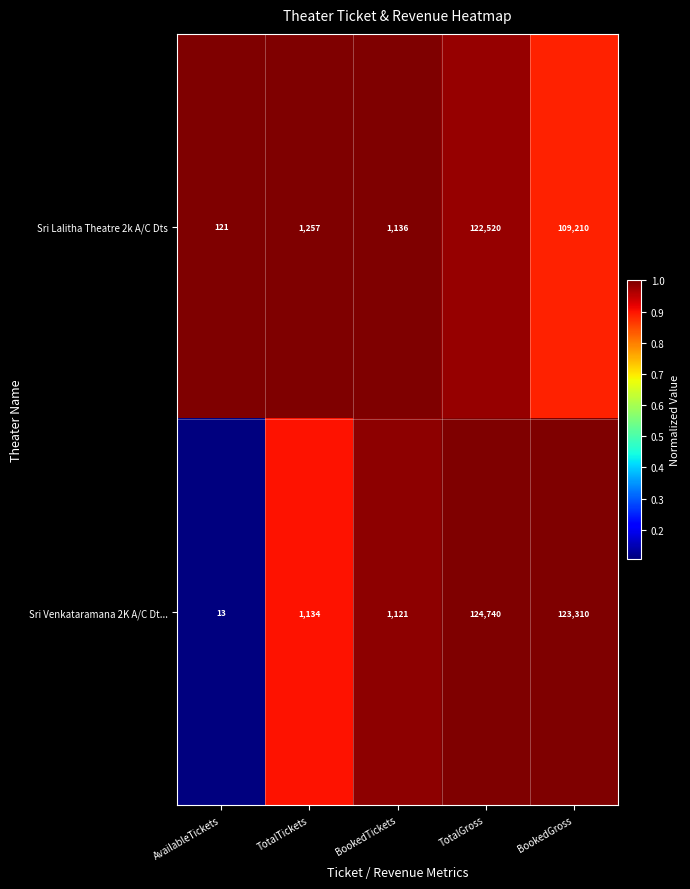

Which series has the largest total across all categories?

Sri Venkataramana 2K A/C Dt...